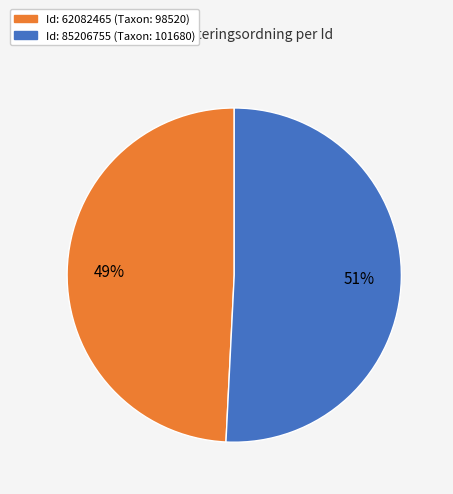

Does any single category account for the majority?

Yes